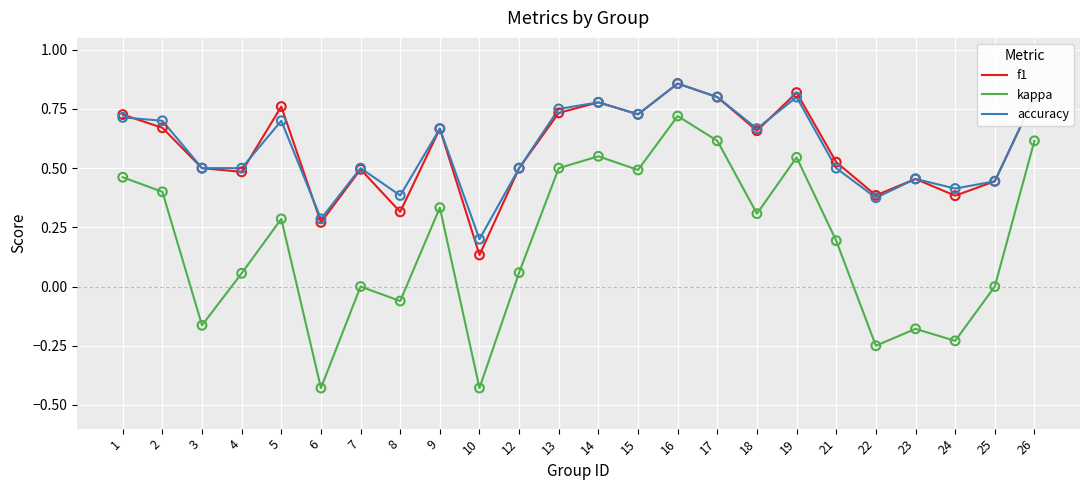

Between 14 and 21, which series saw the biggest shift?

kappa